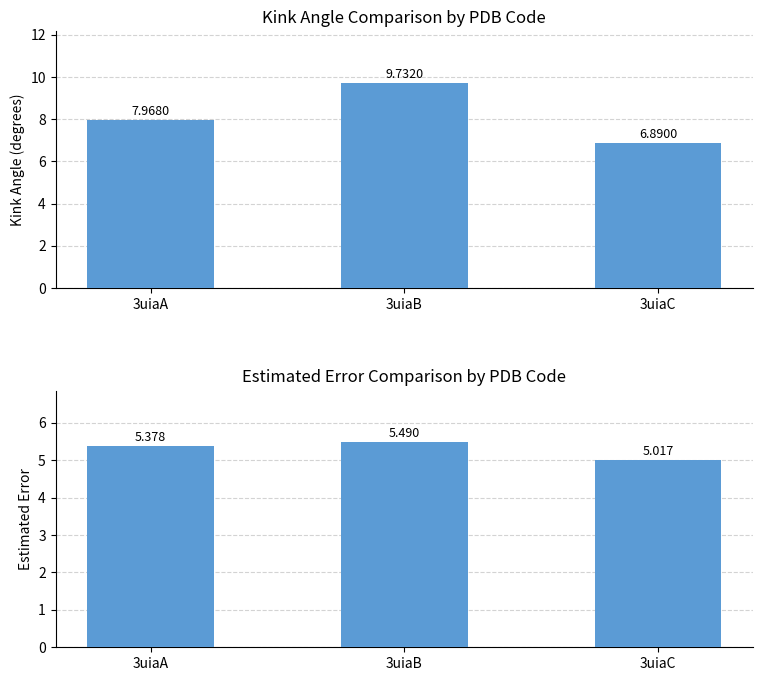

List the series in order of their peak value, lowest first.

Estimated_Error, Kink_Angle